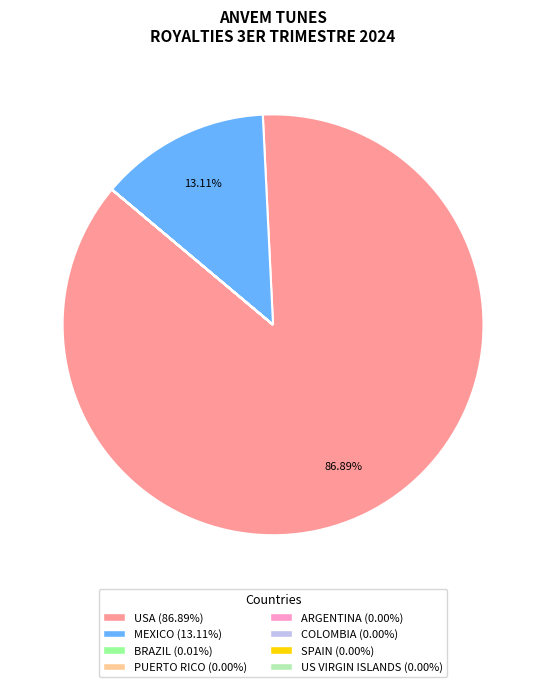

What is the largest slice in the pie chart?

USA